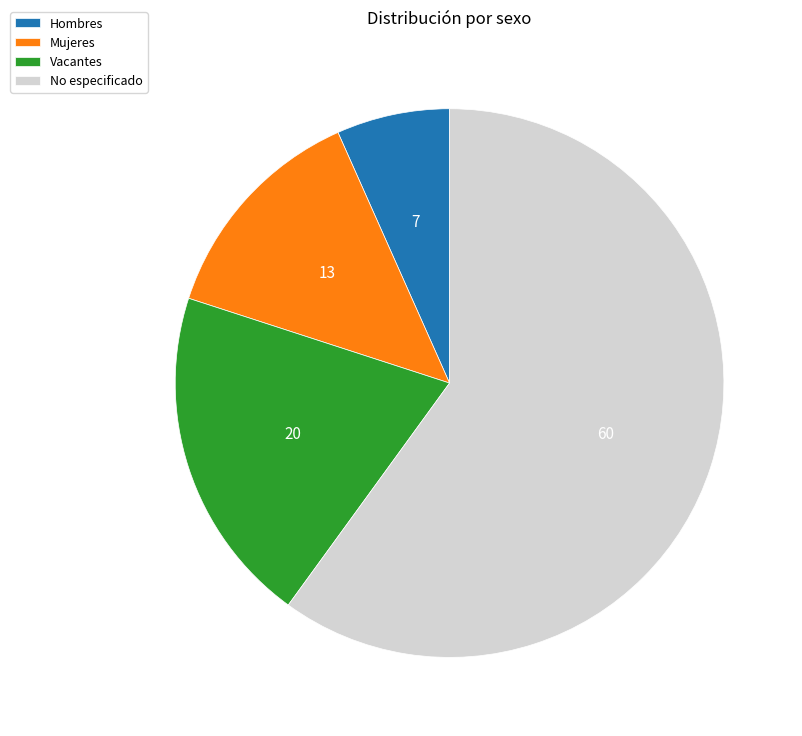

Is the sum of Hombres and Mujeres greater than half?

No